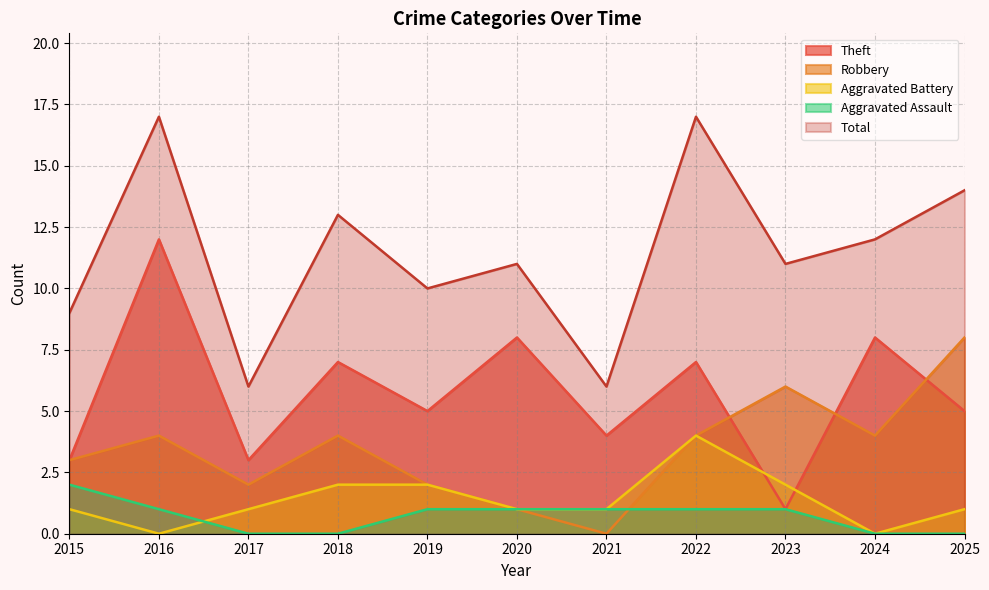

What are all the series names shown in the legend?

Theft, Robbery, Aggravated Battery, Aggravated Assault, Total